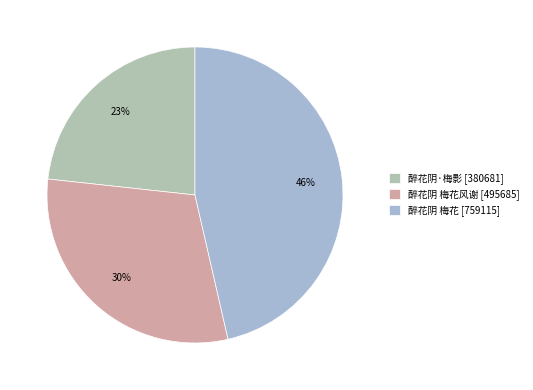

How many slices are in this pie chart?

3